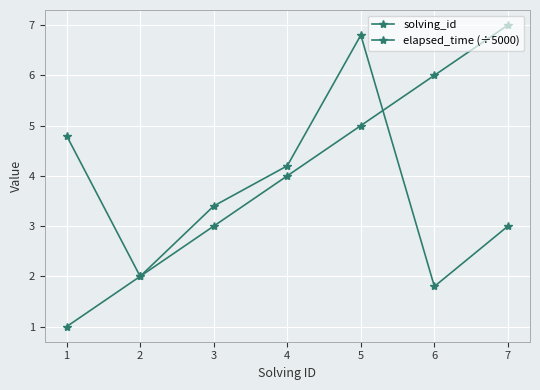

After their last crossing, which series has the higher values: elapsed_time (÷5000) or solving_id?

solving_id